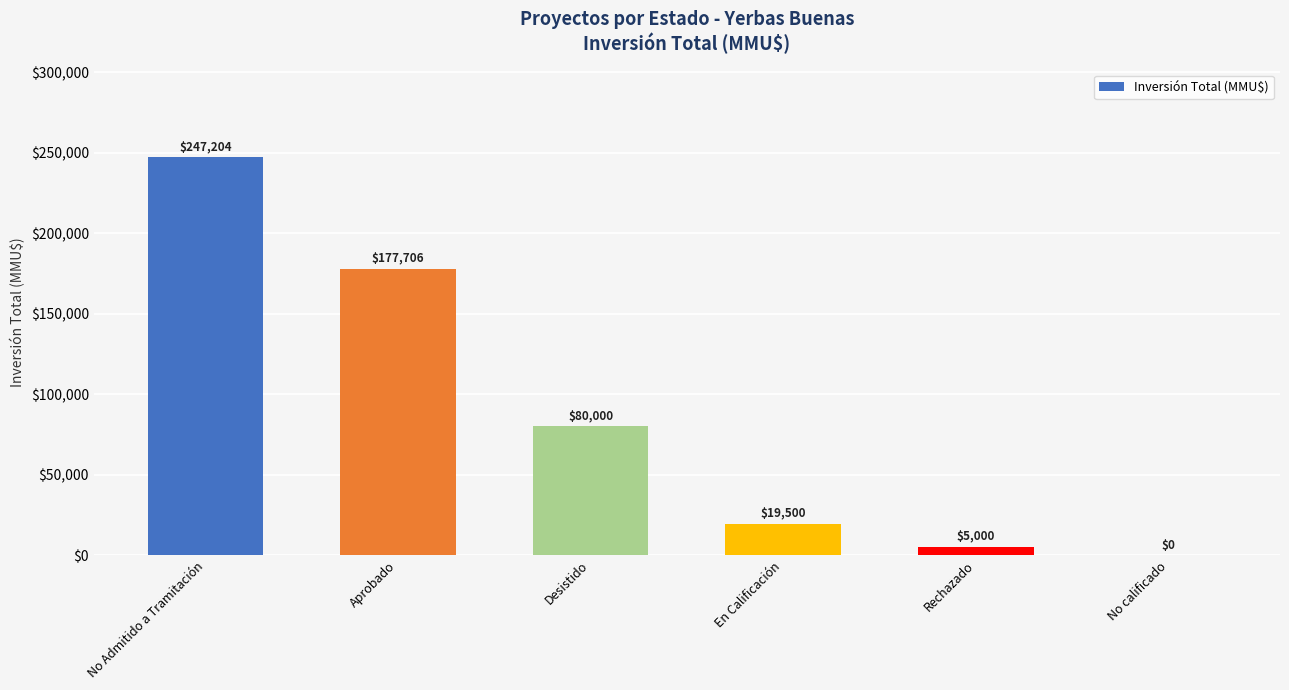

What is the difference between the values at No calificado and Desistido?

80000